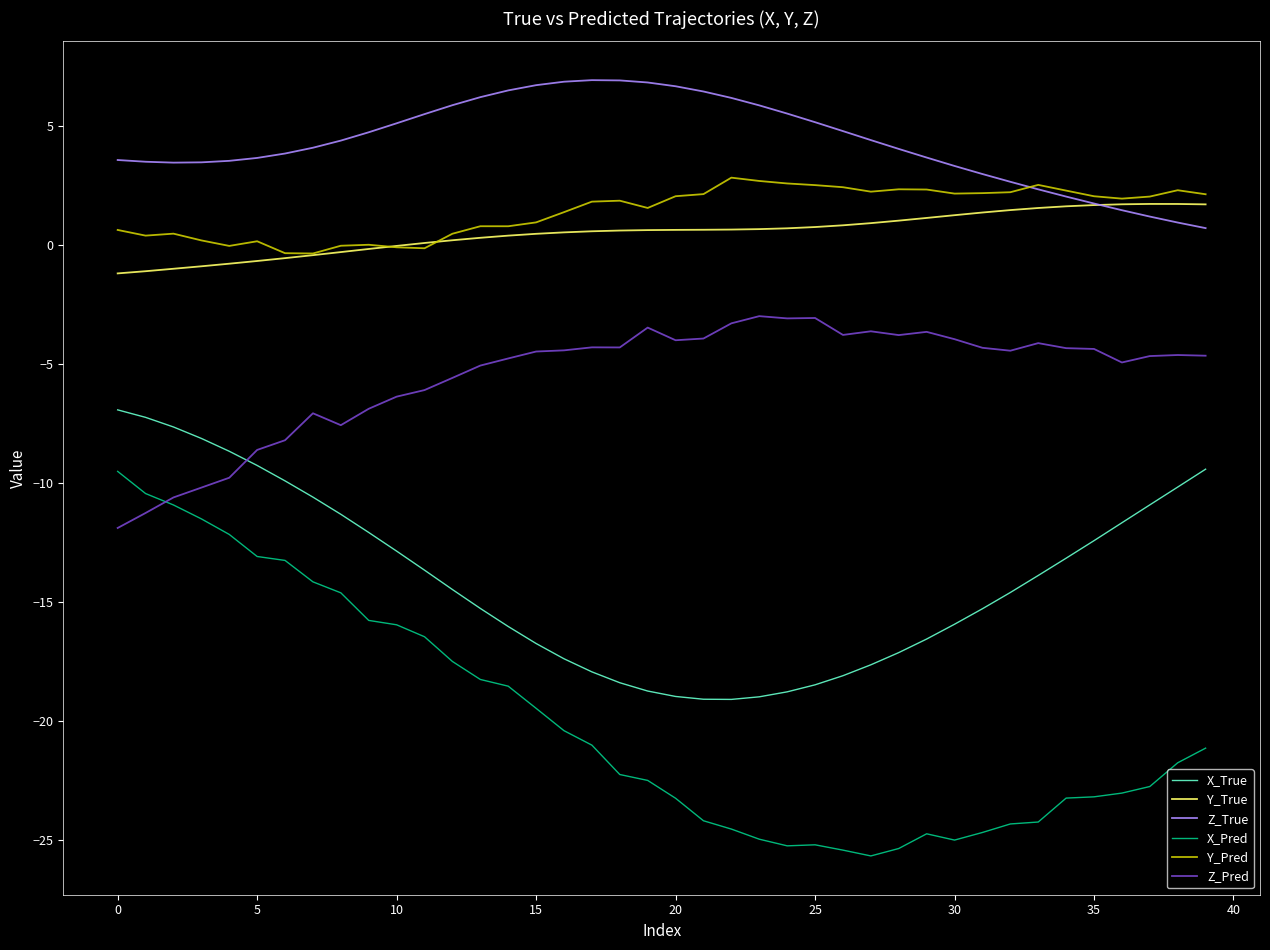

Which series has the largest total across all categories?

Z_True